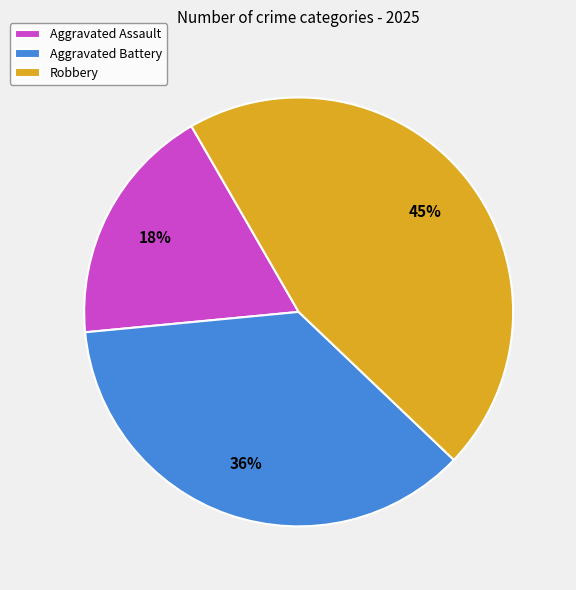

To the nearest percent, what percentage of the pie is Robbery?

45%